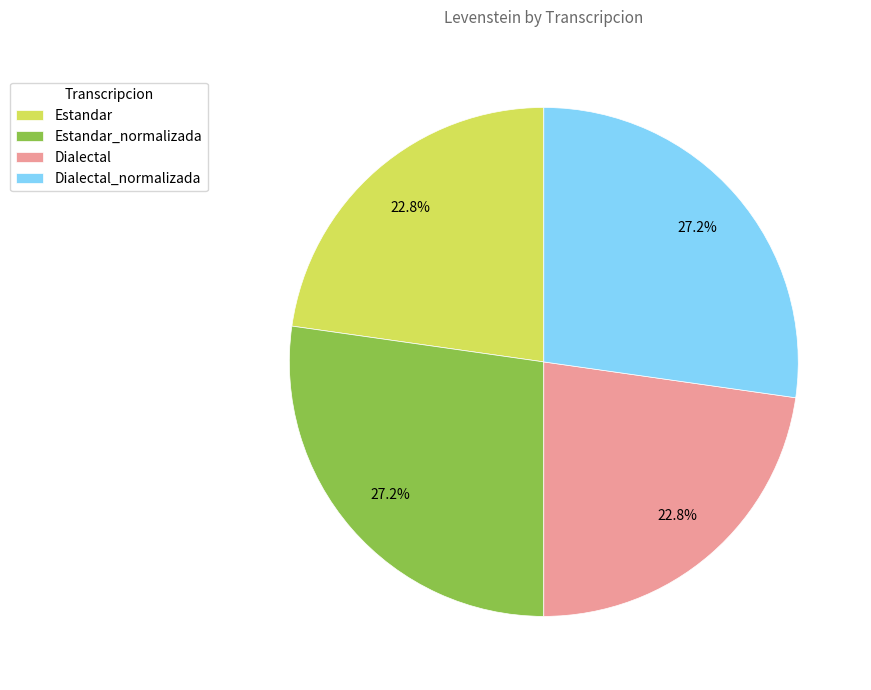

What is the total percentage of Dialectal and Estandar_normalizada?

50.0%